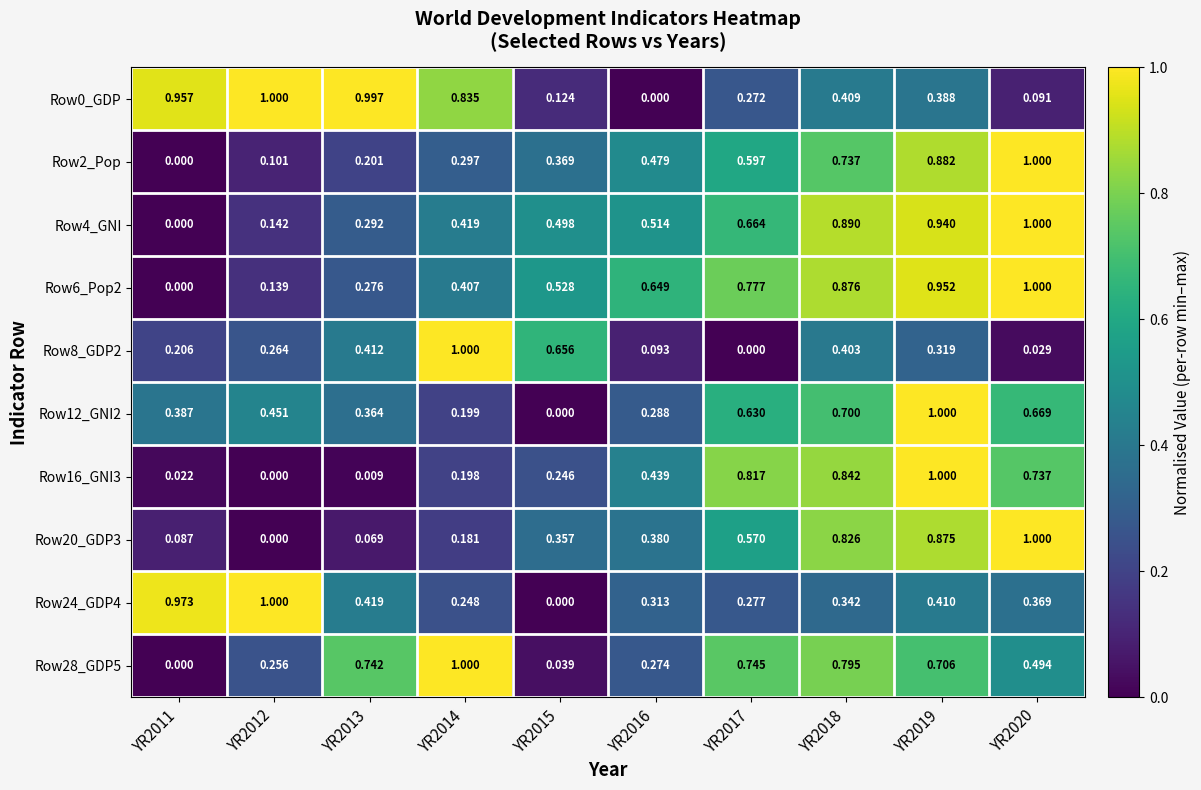

Is the value of Row8_GDP2 at YR2016 greater than the value of Row6_Pop2 at YR2018?

No